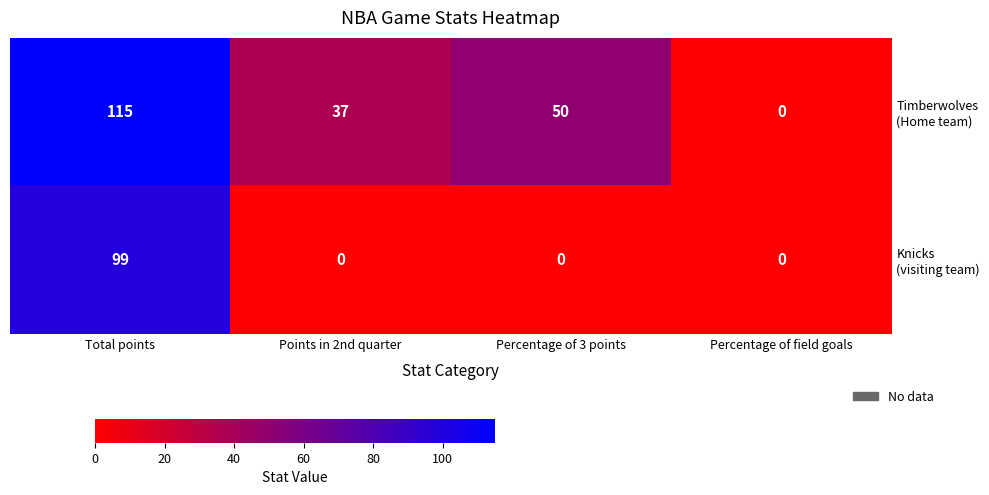

What is the difference between the highest and lowest values at Percentage of 3 points?

50